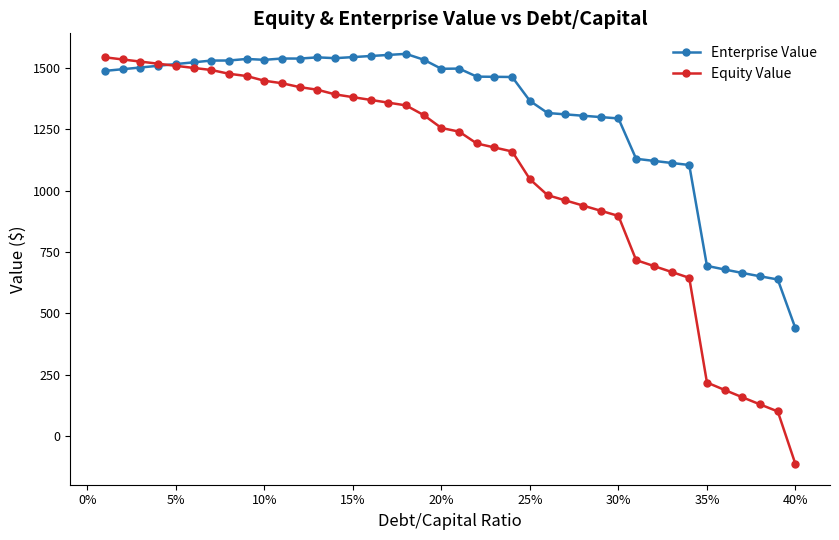

How many distinct data groups are displayed?

2